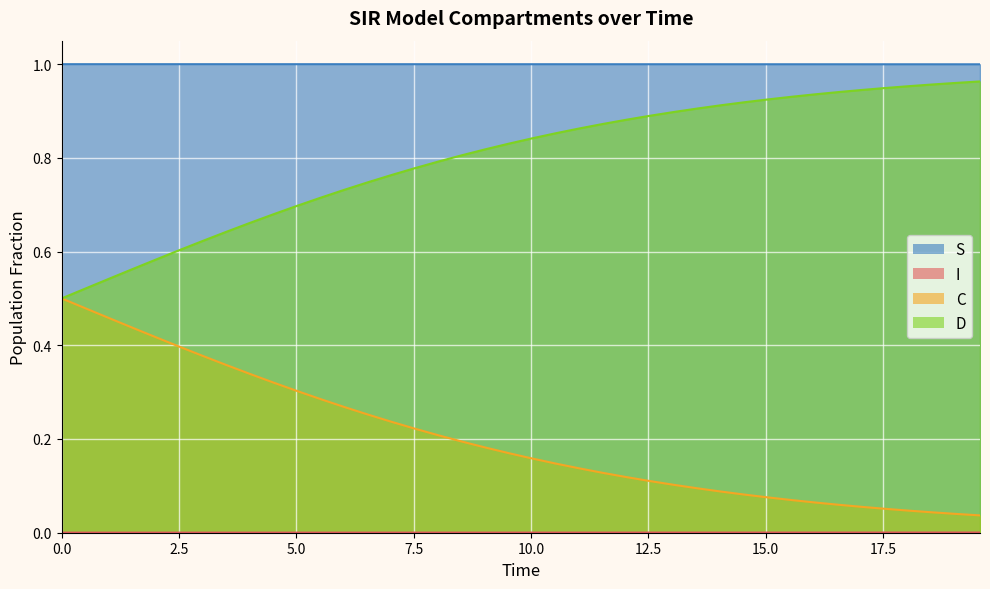

Which series has the largest total across all categories?

S